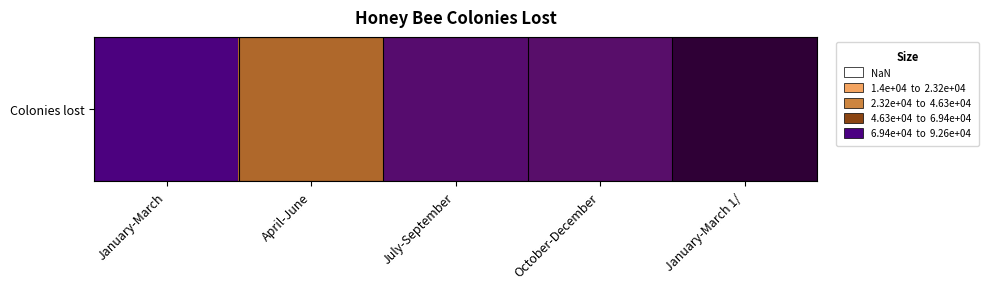

Rank the categories by value from lowest to highest.

April-June, October-December, July-September, January-March, January-March 1/